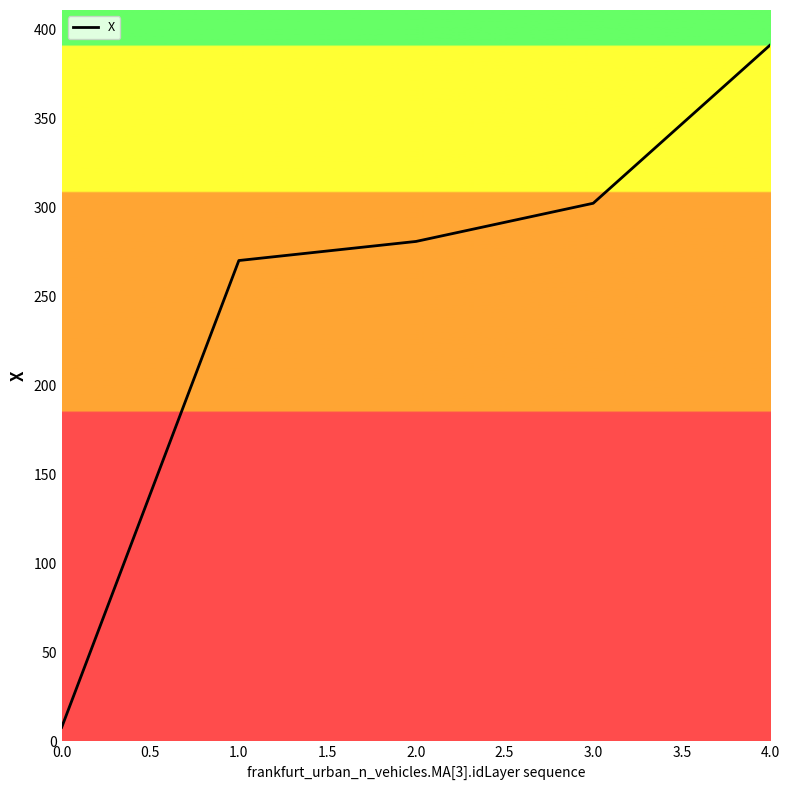

How many series are shown in this chart?

1